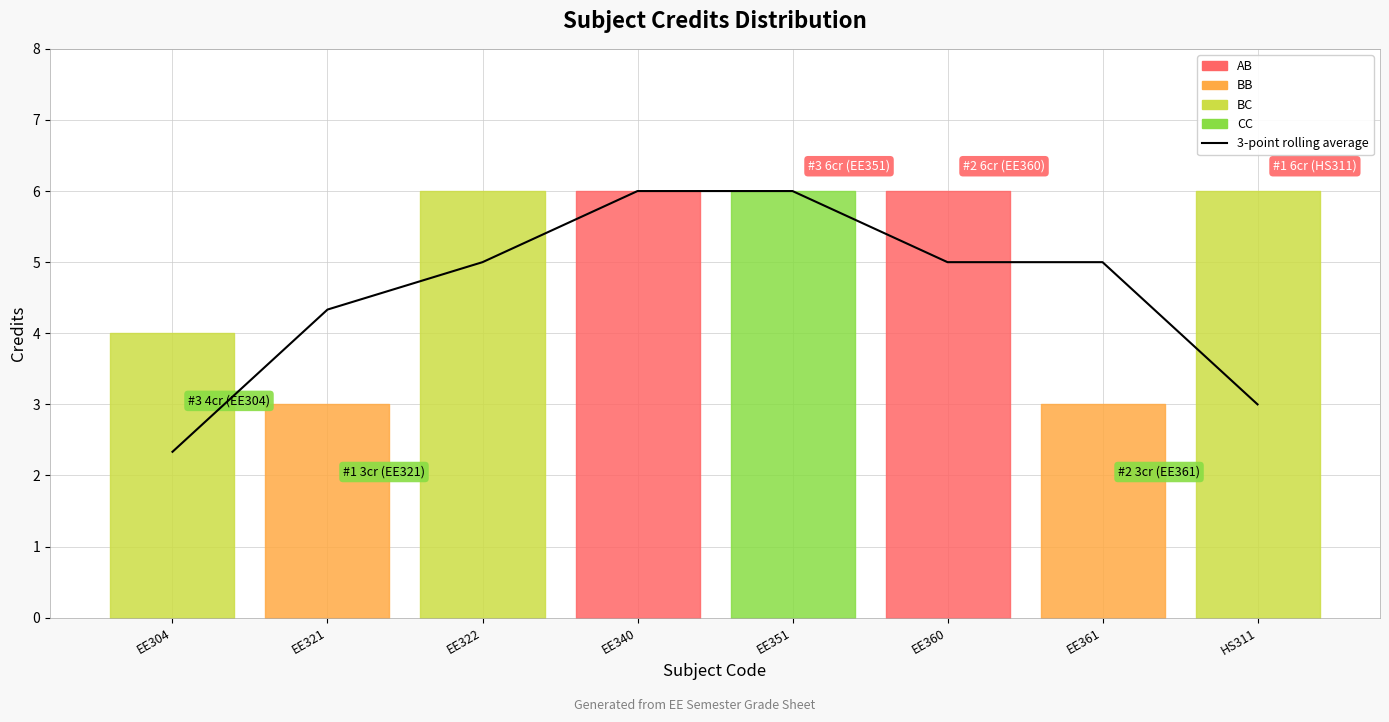

Is this an area chart (filled region under the line)?

No